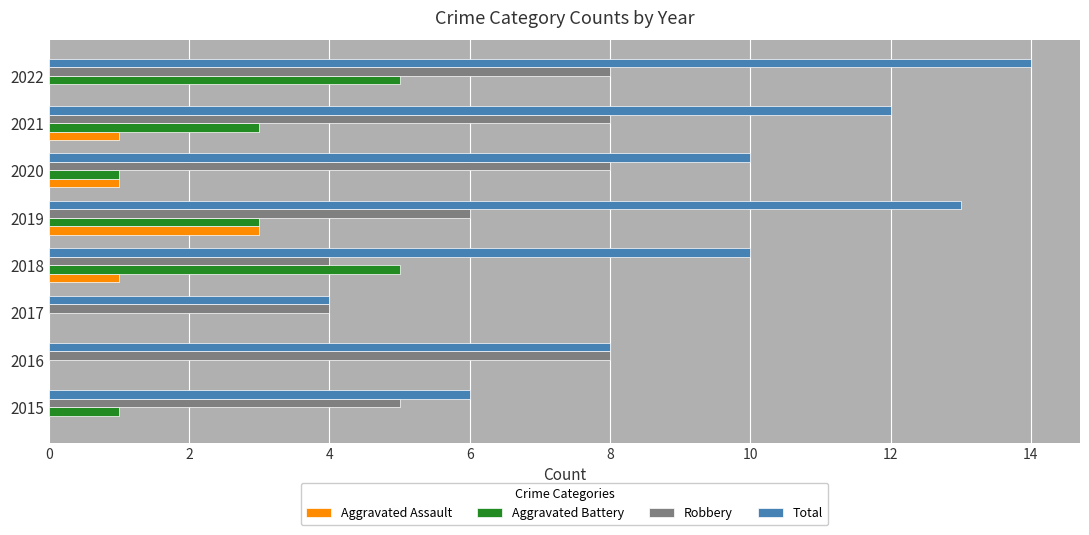

The value of Aggravated Battery at 2021 is 3. True or false?

True